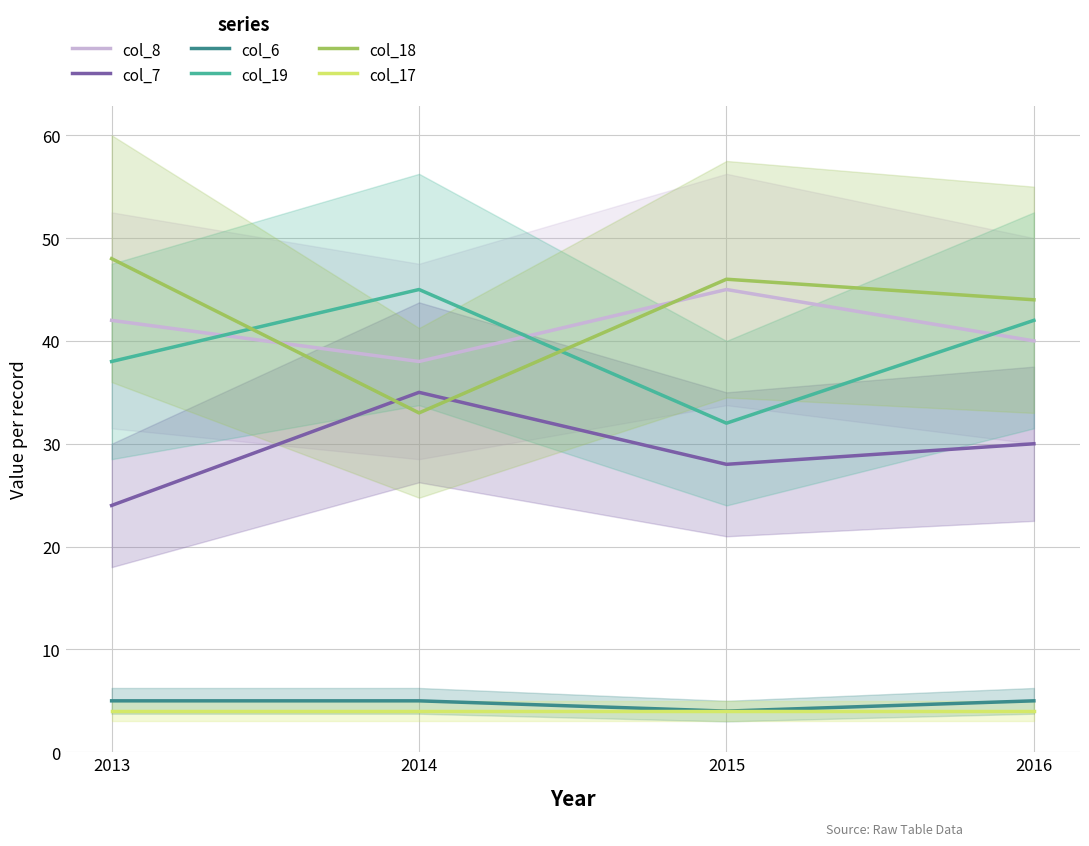

What is the minimum value for col_8?

38